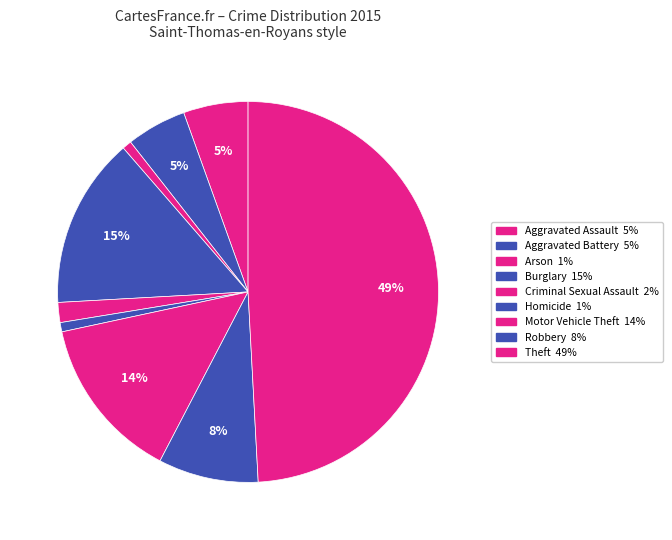

Count the number of slices in the pie.

9